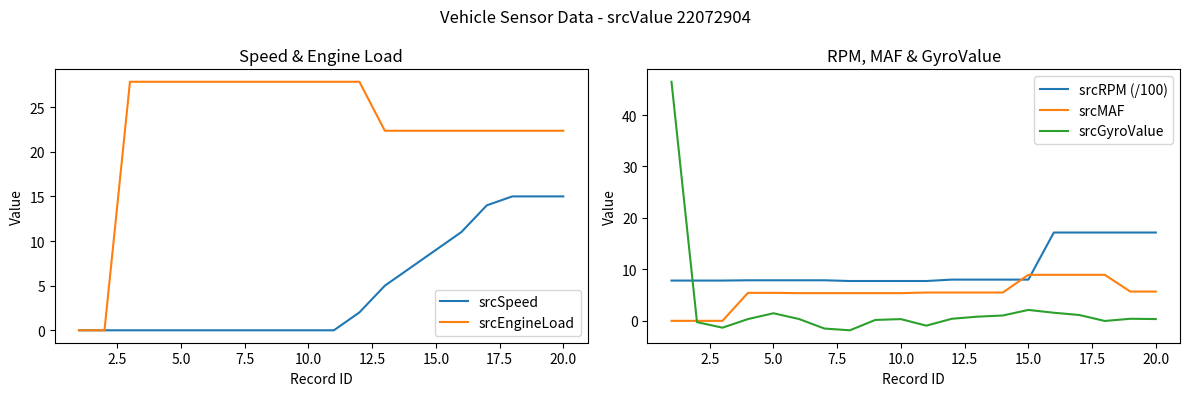

The value of srcEngineLoad at 10.0 is 27.8. True or false?

True